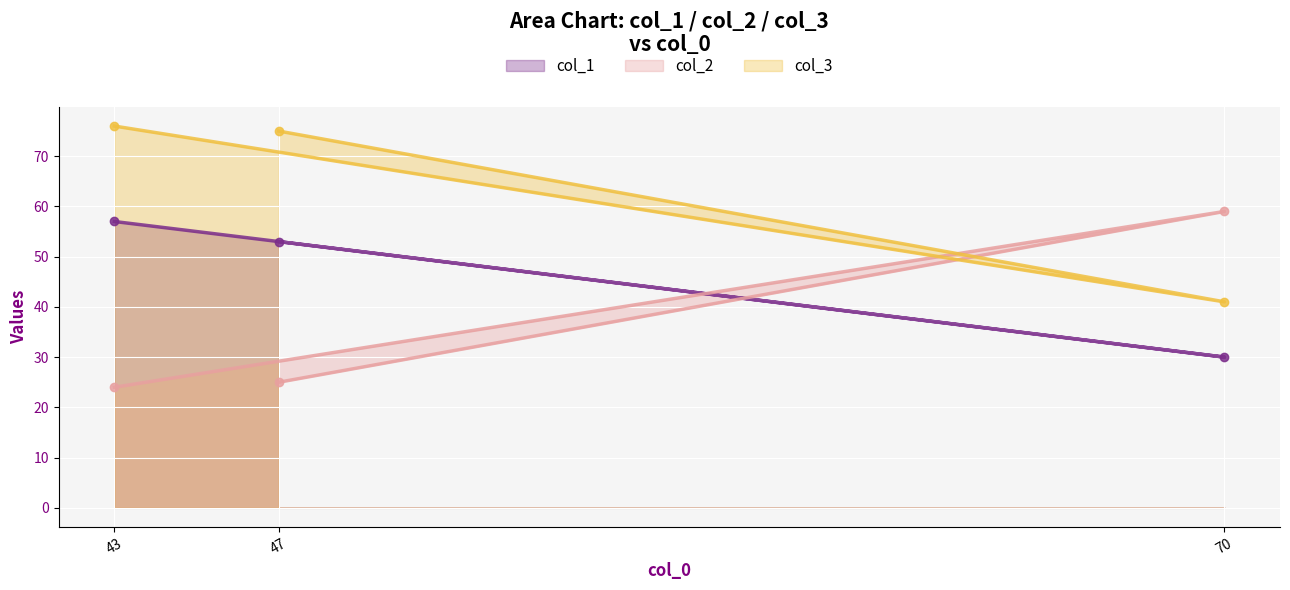

What position from the left is 43?

1